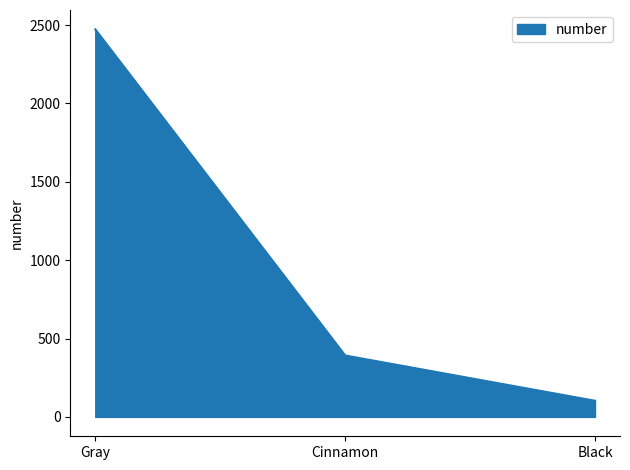

What is the approximate value at Black, to the nearest 50?

100